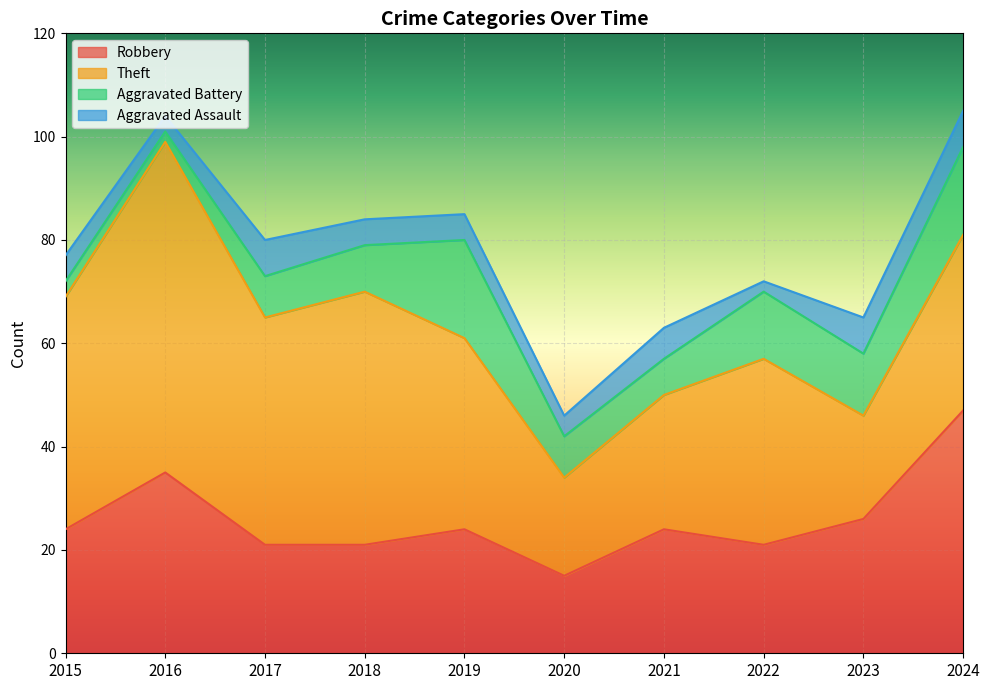

Which series has the largest range (max minus min)?

Theft